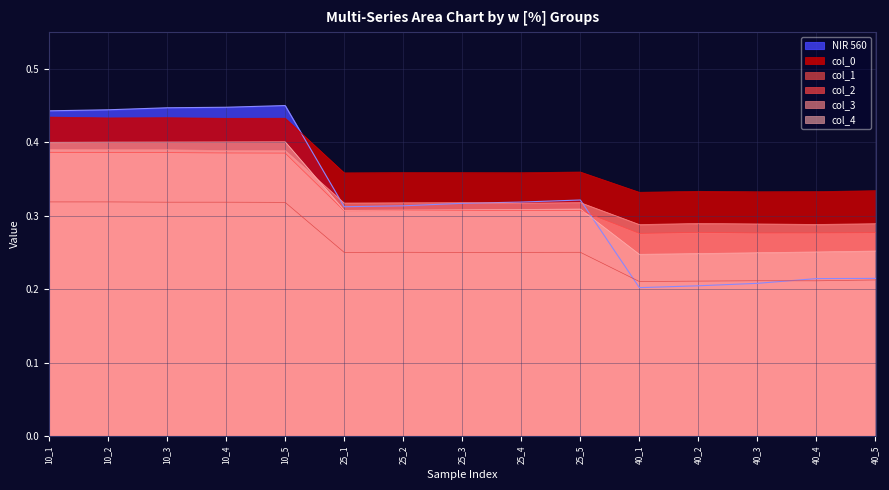

Where is the first local maximum for col_2?

25_3